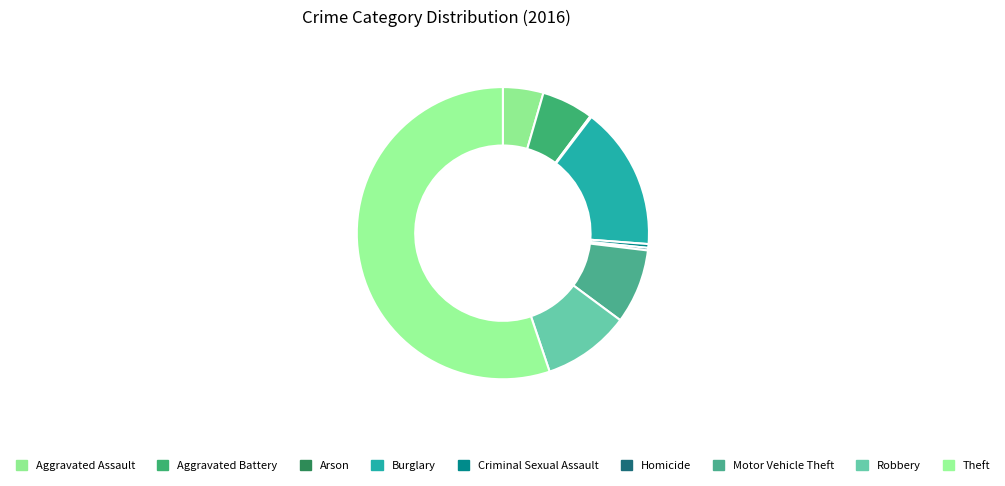

Is it true that Motor Vehicle Theft is 8% of the pie?

True